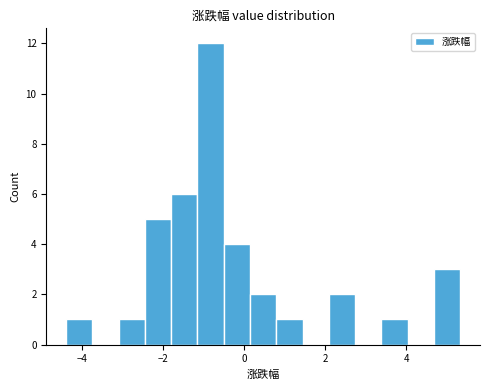

Around what value on the x-axis is the tallest bar? Give the approximate position of its centre, as read against the axis.

-0.8